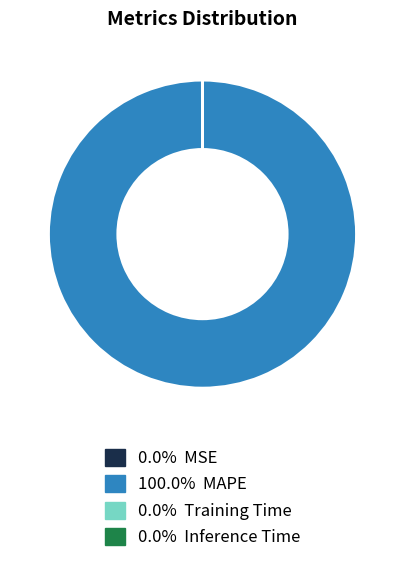

Does any single category account for the majority?

Yes